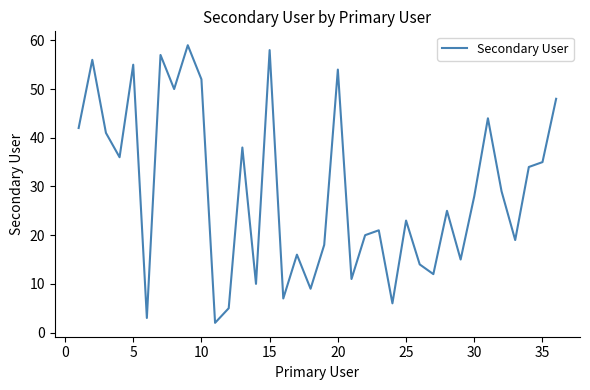

What is the greatest value displayed?

59